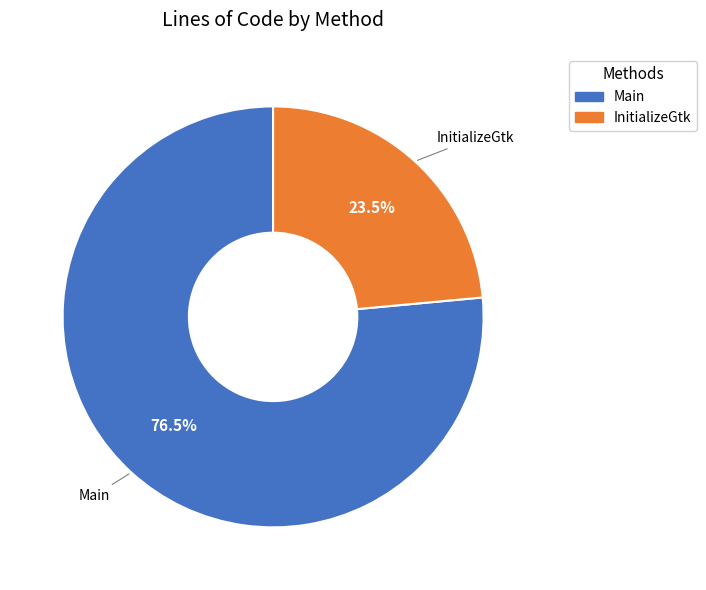

What is the smallest slice in the pie chart?

InitializeGtk